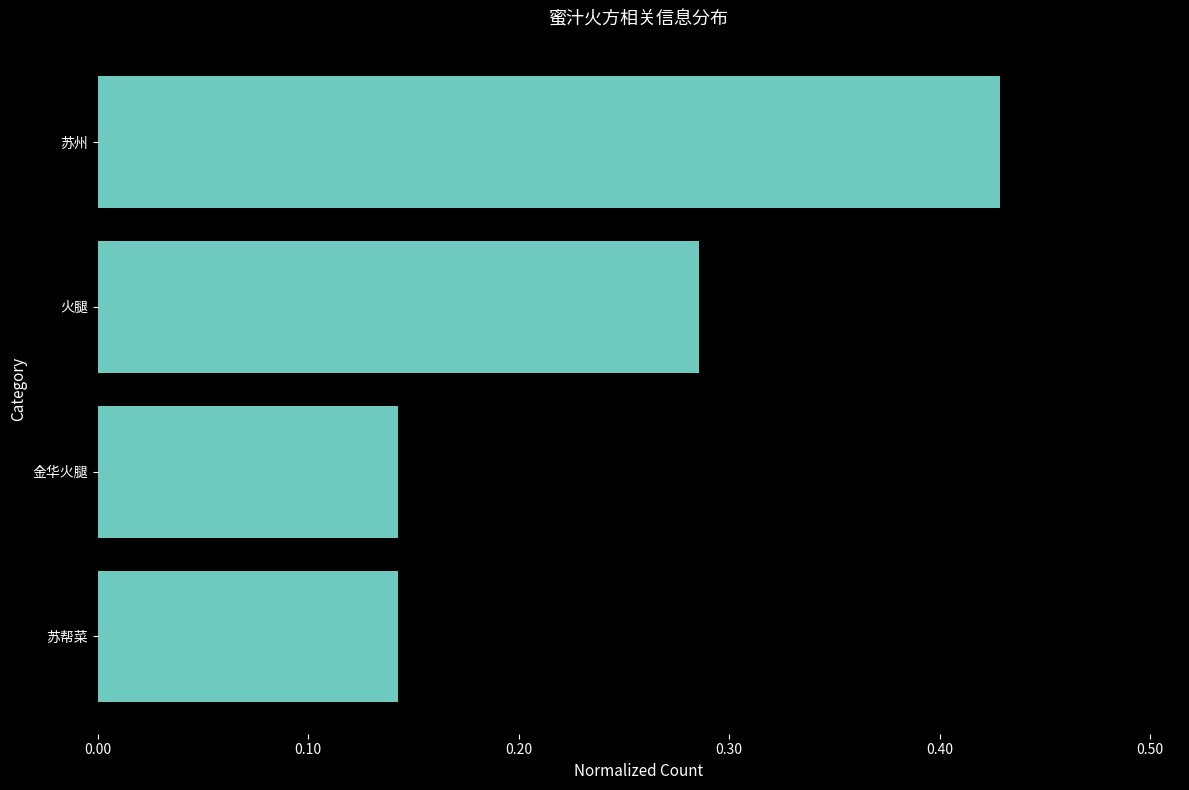

How many values are between 0 and 1?

4